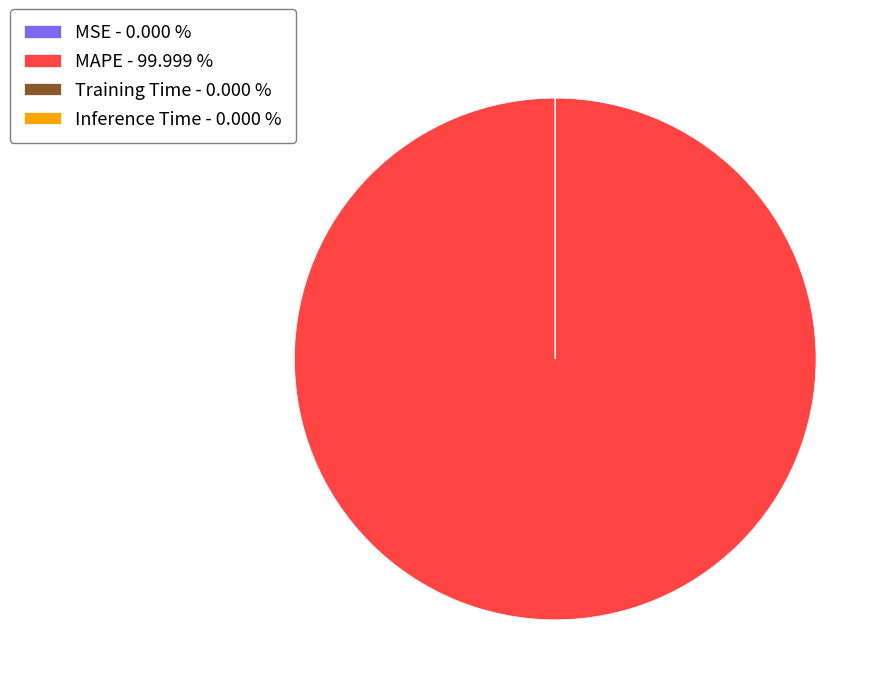

Does any single category account for the majority?

Yes